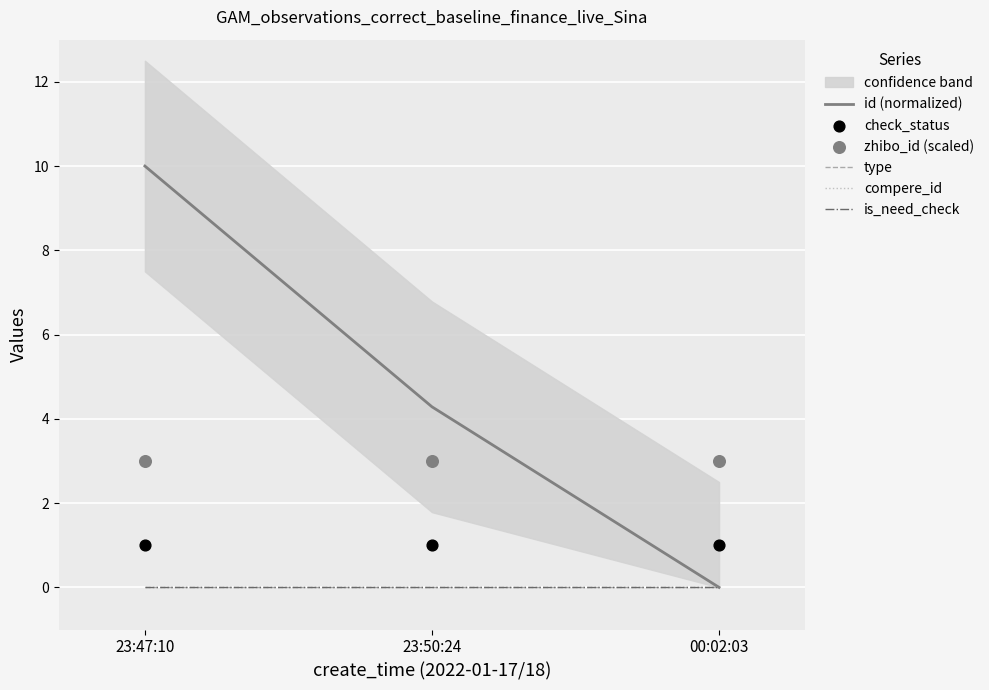

At which category is the sum across all series the highest?

23:47:10